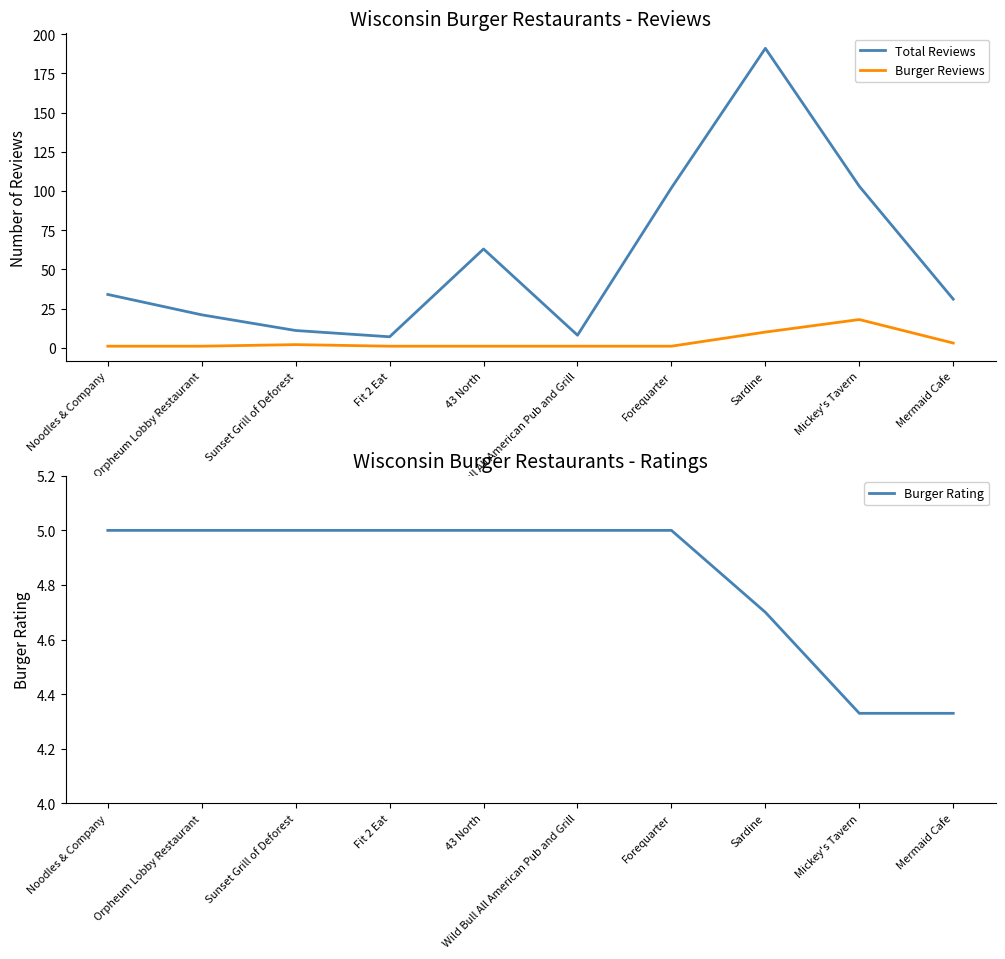

At which category is the sum across all series the highest?

Sardine